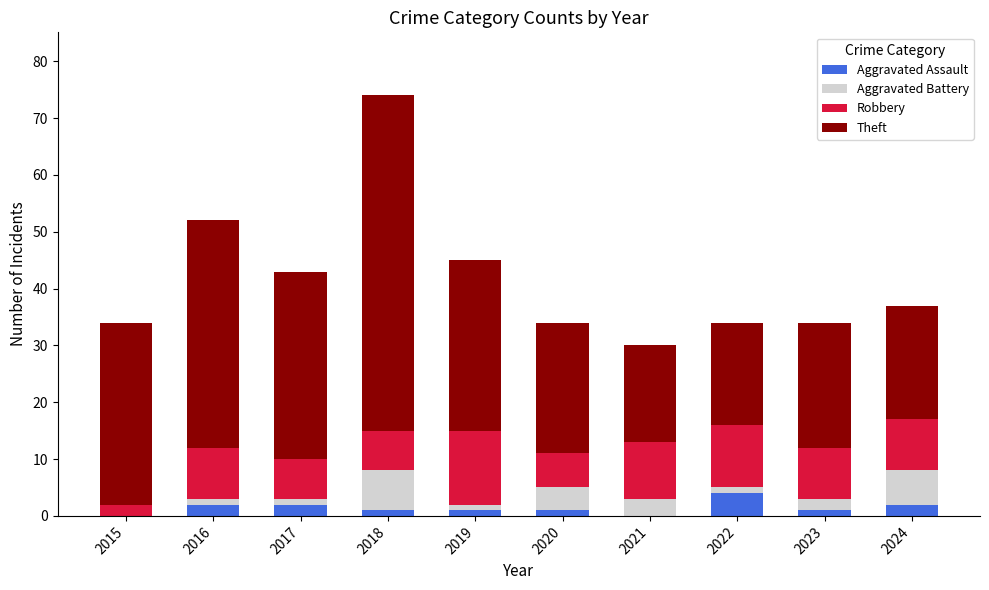

At which category is the sum across all series the highest?

2018